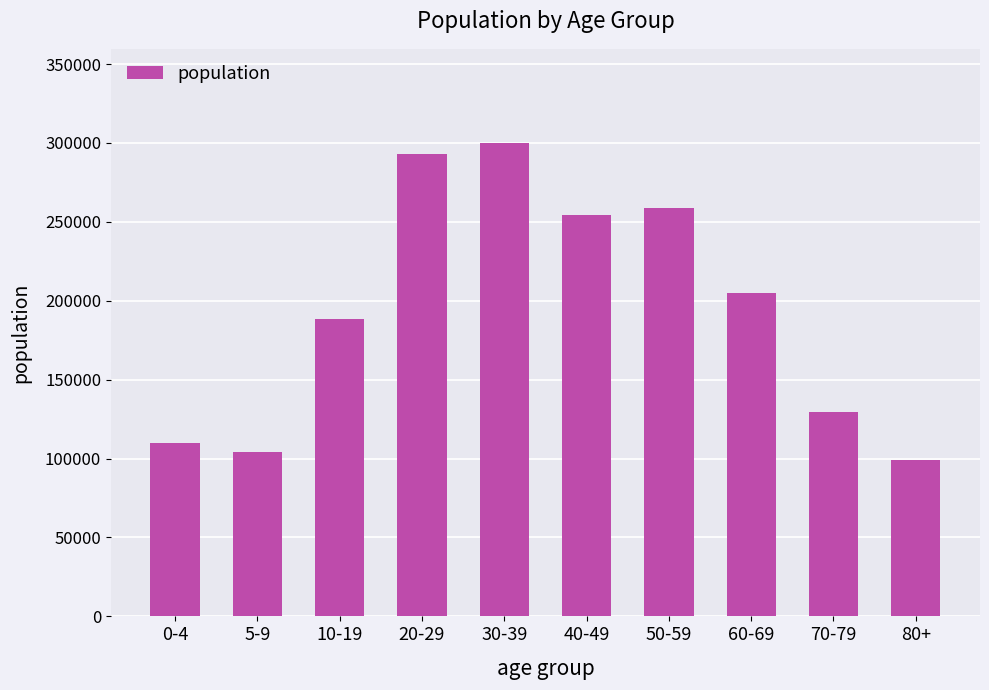

Reading left to right, extract all data points from this chart.

109740	104385	188185	293225	299675	254475	258875	205005	129680	98805